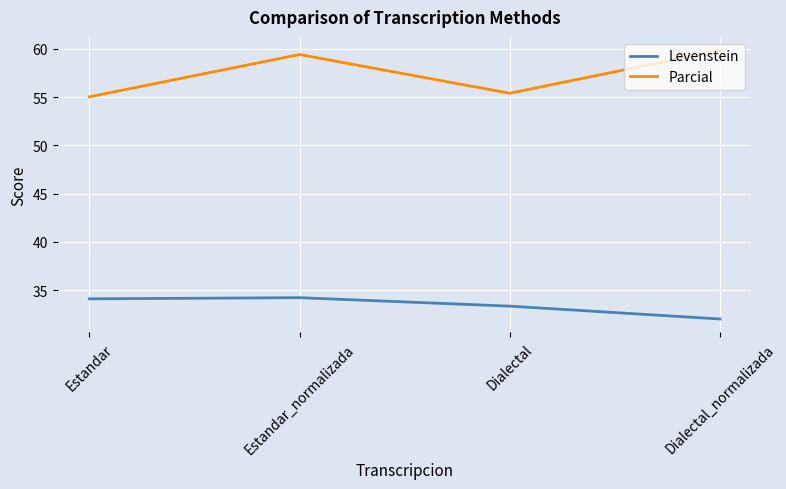

How many interior local valleys does the Parcial series have?

1